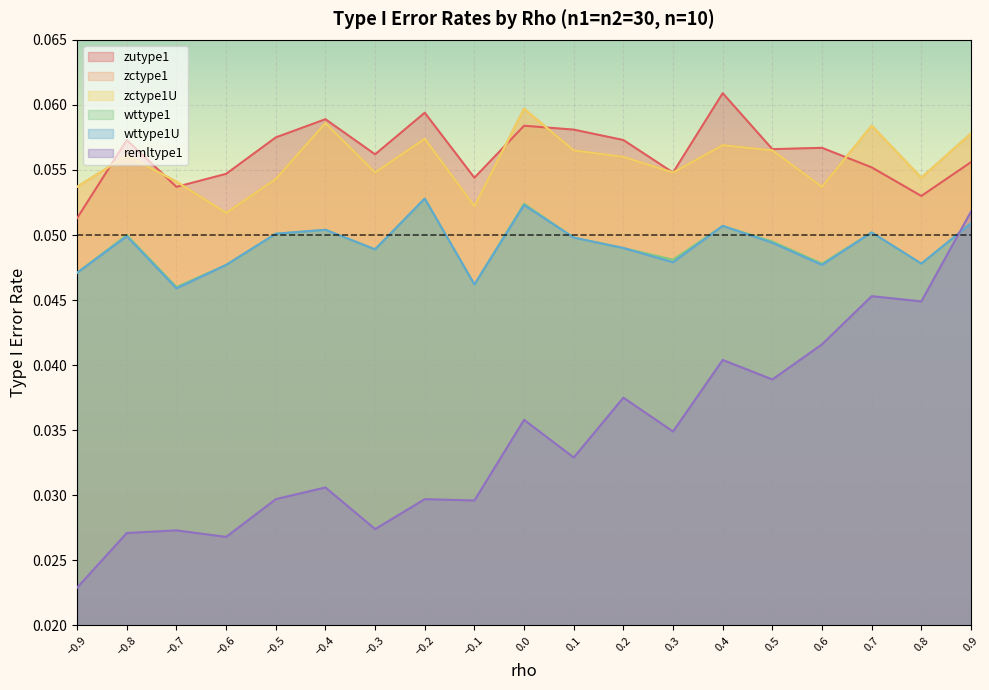

The remltype1 series shows 0.1 at 0.2. True or false?

False